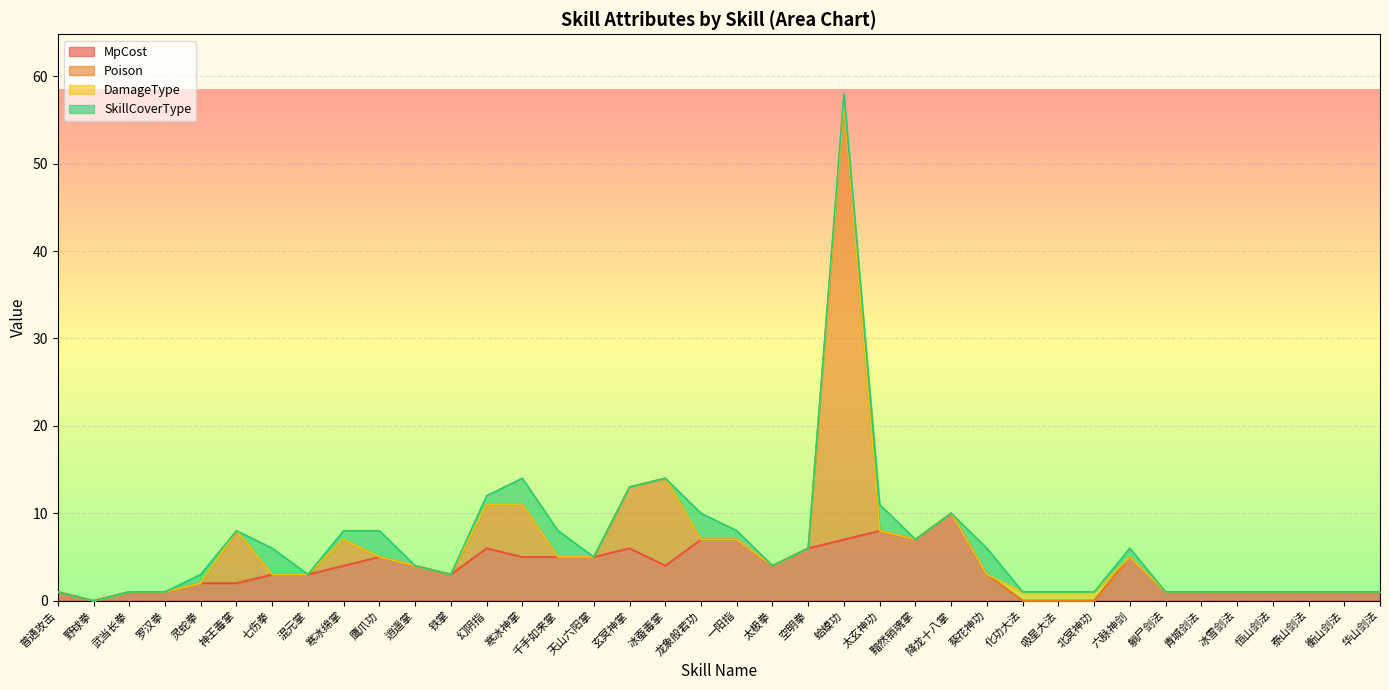

What is the spread (max minus min) of values at 逍遥掌?

4